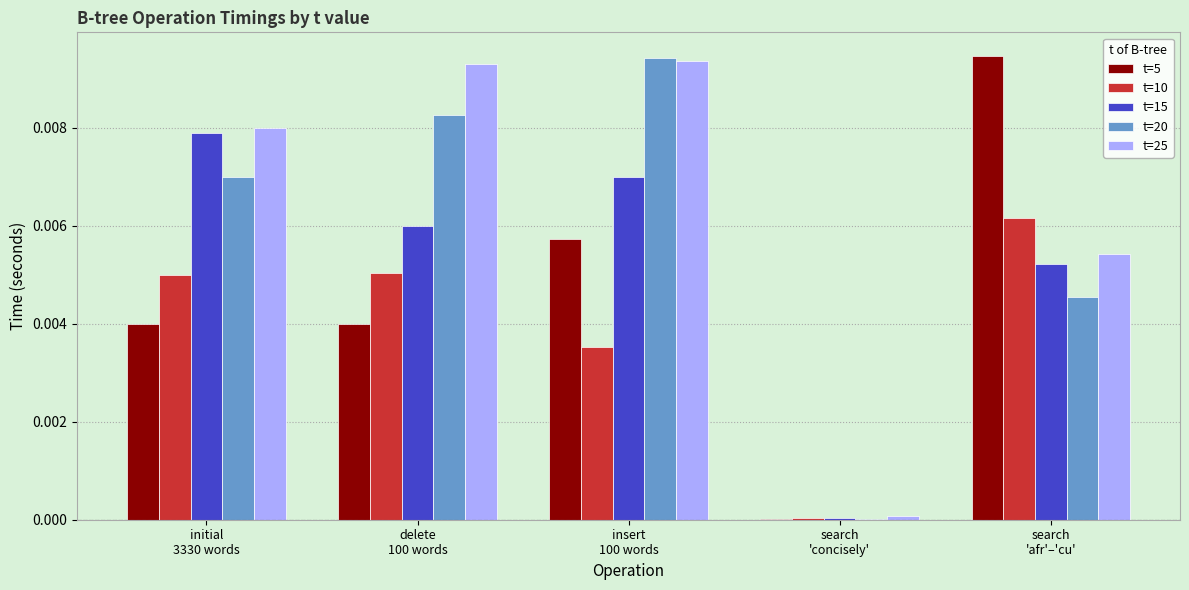

The t=20 series shows 0.0 at delete
100 words. True or false?

True